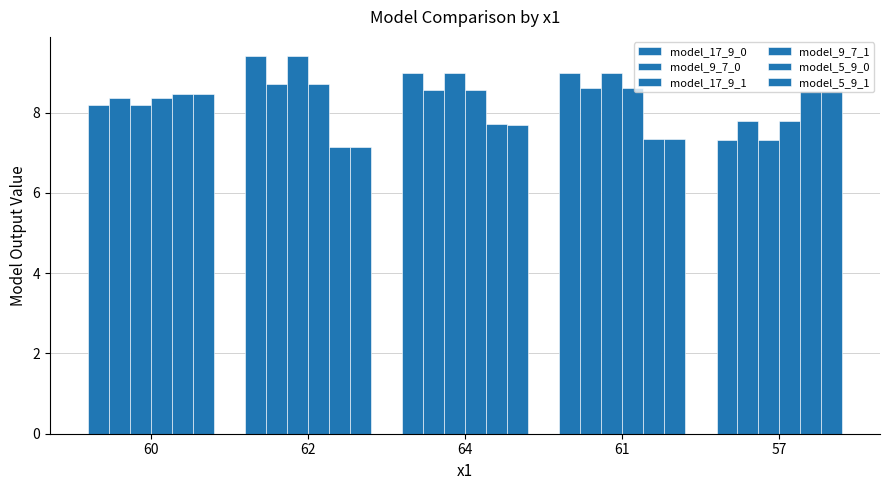

At which label does model_5_9_0 reach its peak?

57